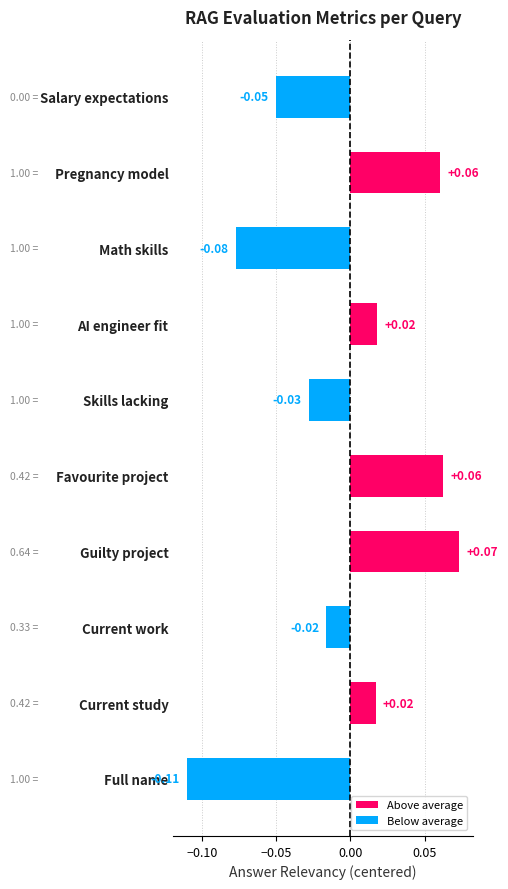

What is the change in value from Full name to AI engineer fit?

+0.1